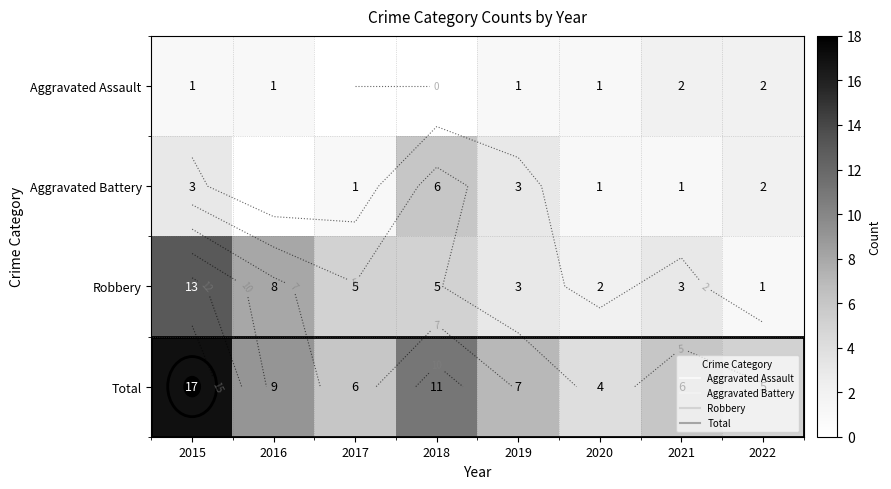

How many values in the Aggravated Battery series are below 2?

4